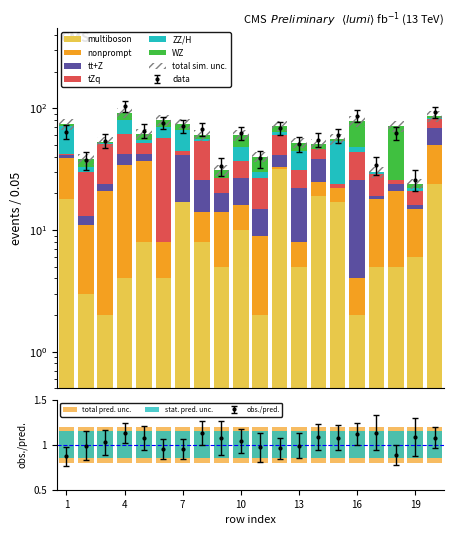

Reading left to right, transcribe all the data shown in this chart.

col_53: 1=18.0	2=3.0	3=2.0	4=4.0	5=8.0	6=4.0	7=17.0	8=8.0	9=5.0	10=10.0	11=2.0	12=32.0	13=5.0	14=19.0	15=17.0	16=2.0	17=5.0	18=5.0	19=6.0	20=24.0
col_17: 1=21.0	2=8.0	3=19.0	4=30.0	5=29.0	6=4.0	7=0.0	8=6.0	9=9.0	10=6.0	11=7.0	12=1.0	13=3.0	14=6.0	15=5.0	16=2.0	17=13.0	18=16.0	19=9.0	20=26.0
col_5: 1=2.0	2=2.0	3=3.0	4=8.0	5=5.0	6=0.0	7=24.0	8=12.0	9=6.0	10=11.0	11=6.0	12=8.0	13=14.0	14=13.0	15=0.0	16=22.0	17=1.0	18=3.0	19=1.0	20=19.0
col_16: 1=1.0	2=17.0	3=27.0	4=19.0	5=10.0	6=49.0	7=4.0	8=28.0	9=7.0	10=10.0	11=12.0	12=19.0	13=9.0	14=8.0	15=2.0	16=18.0	17=10.0	18=2.0	19=5.0	20=13.0
col_30: 1=29.0	2=3.0	3=1.0	4=19.0	5=3.0	6=13.0	7=21.0	8=2.0	9=0.0	10=11.0	11=3.0	12=4.0	13=14.0	14=0.0	15=30.0	16=4.0	17=1.0	18=0.0	19=1.0	20=1.0
col_38: 1=3.0	2=5.0	3=1.0	4=12.0	5=6.0	6=10.0	7=9.0	8=4.0	9=4.0	10=12.0	11=10.0	12=8.0	13=7.0	14=5.0	15=2.0	16=30.0	17=0.0	18=45.0	19=2.0	20=3.0